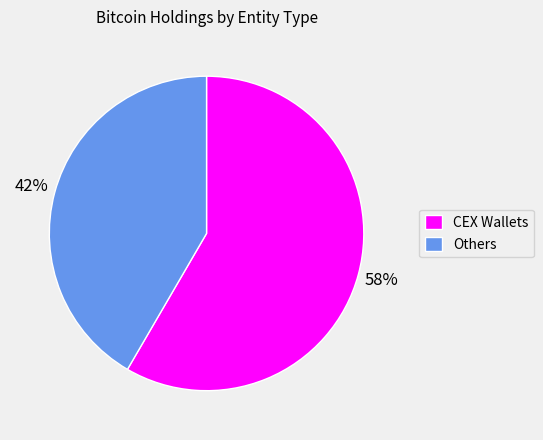

Rank the categories by value from highest to lowest.

CEX Wallets, Others